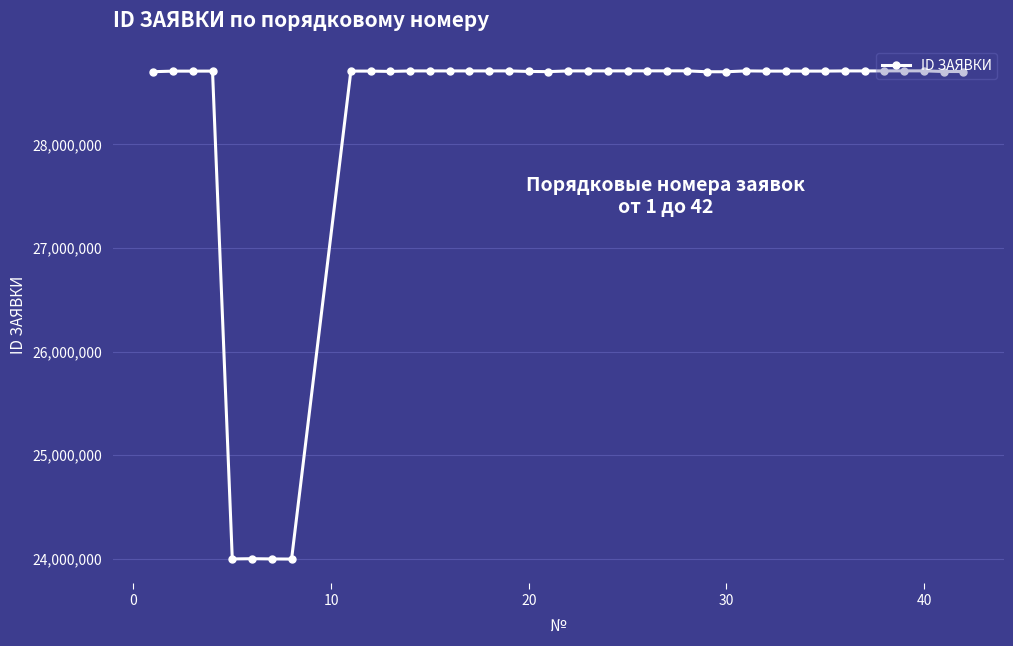

What is the sum of all values?

1129437965